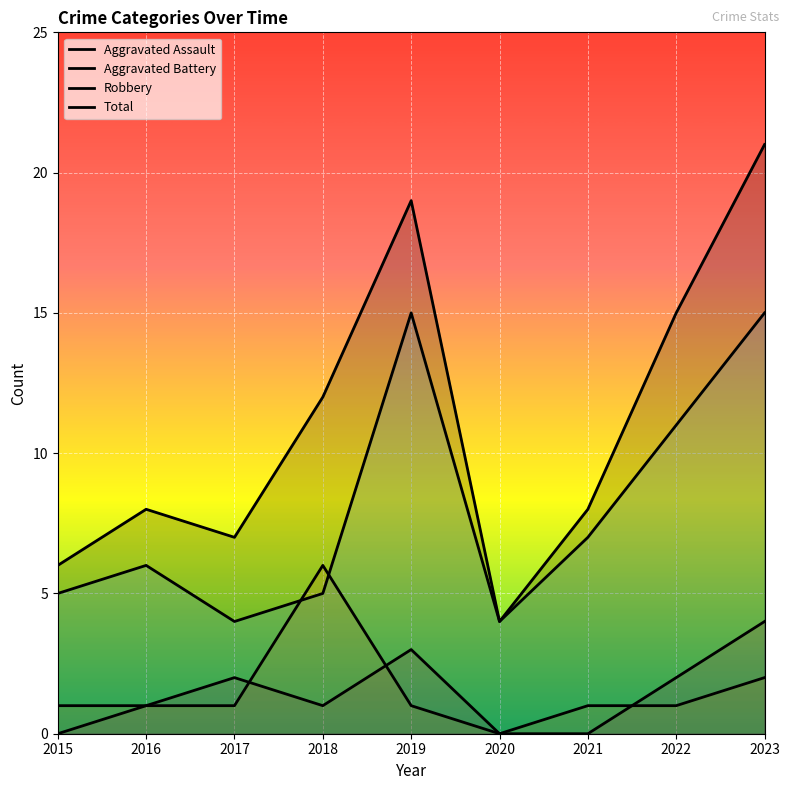

The value of Aggravated Battery at 2017 is 1. True or false?

True